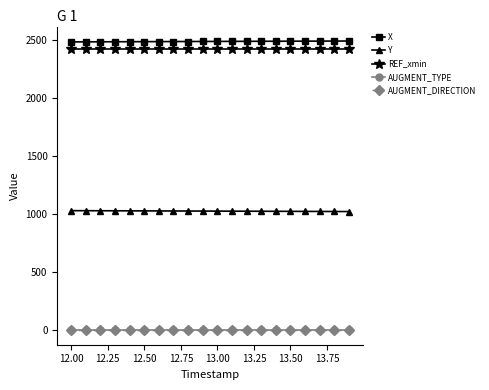

At how many categories does at least one series exceed 1117?

20